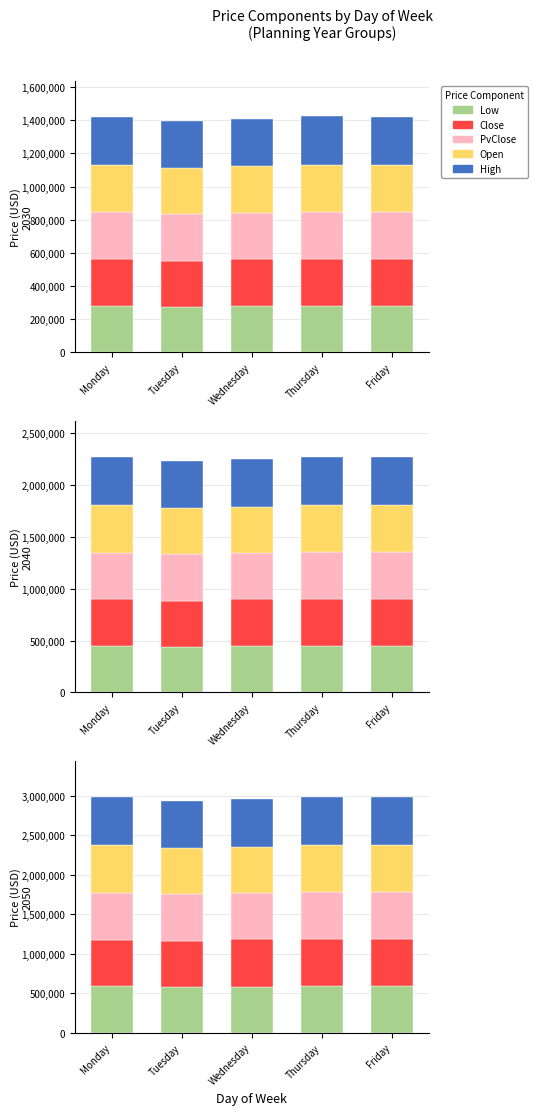

True or false: Close has a value of 125666.2 at Tuesday.

False